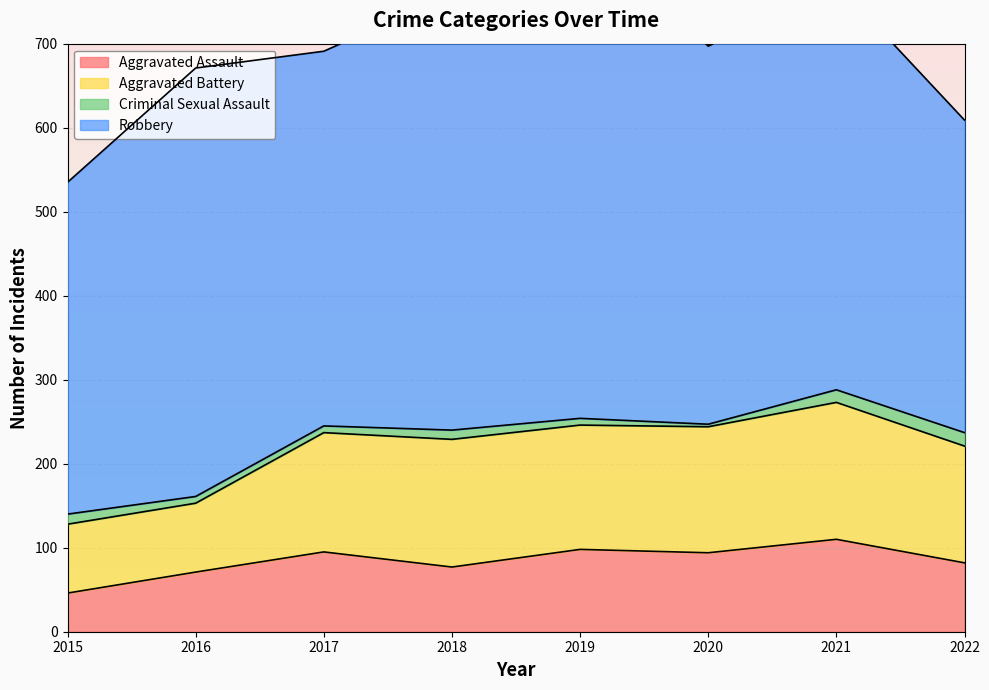

How many data points does each series have?

8